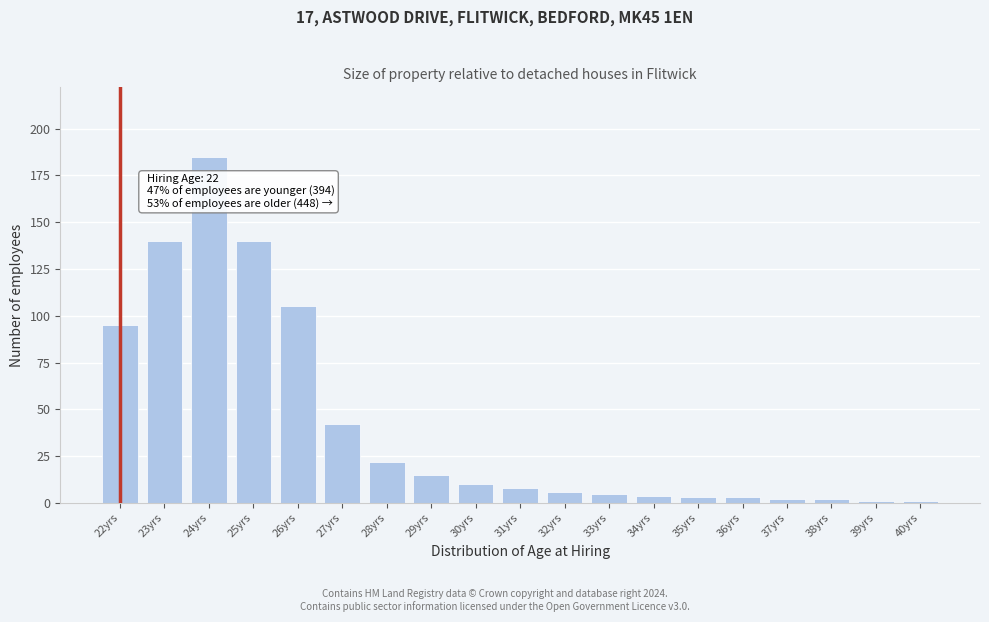

Reading left to right, list all the values displayed in this chart.

22yrs=95	23yrs=140	24yrs=185	25yrs=140	26yrs=105	27yrs=42	28yrs=22	29yrs=15	30yrs=10	31yrs=8	32yrs=6	33yrs=5	34yrs=4	35yrs=3	36yrs=3	37yrs=2	38yrs=2	39yrs=1	40yrs=1